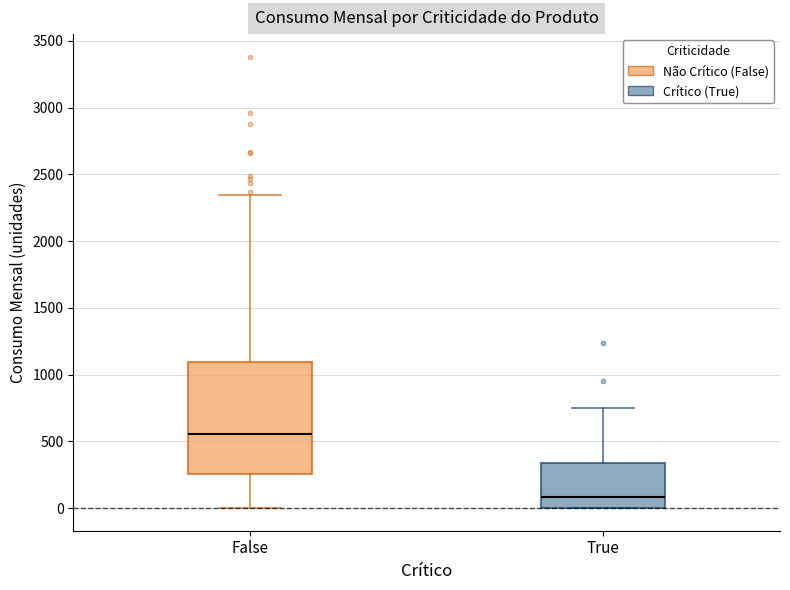

Comparing the boxes themselves (not the whiskers), which one is the tallest?

False